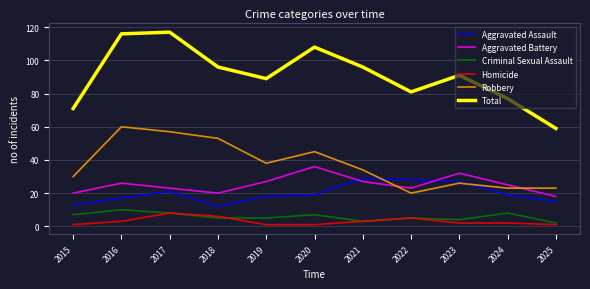

Reading right to left, extract all data points from this chart.

Aggravated Assault: 2025=15	2024=19	2023=27	2022=28	2021=29	2020=19	2019=18	2018=12	2017=21	2016=17	2015=13
Aggravated Battery: 2025=18	2024=25	2023=32	2022=23	2021=27	2020=36	2019=27	2018=20	2017=23	2016=26	2015=20
Criminal Sexual Assault: 2025=2	2024=8	2023=4	2022=5	2021=3	2020=7	2019=5	2018=5	2017=8	2016=10	2015=7
Homicide: 2025=1	2024=2	2023=2	2022=5	2021=3	2020=1	2019=1	2018=6	2017=8	2016=3	2015=1
Robbery: 2025=23	2024=23	2023=26	2022=20	2021=34	2020=45	2019=38	2018=53	2017=57	2016=60	2015=30
Total: 2025=59	2024=77	2023=91	2022=81	2021=96	2020=108	2019=89	2018=96	2017=117	2016=116	2015=71